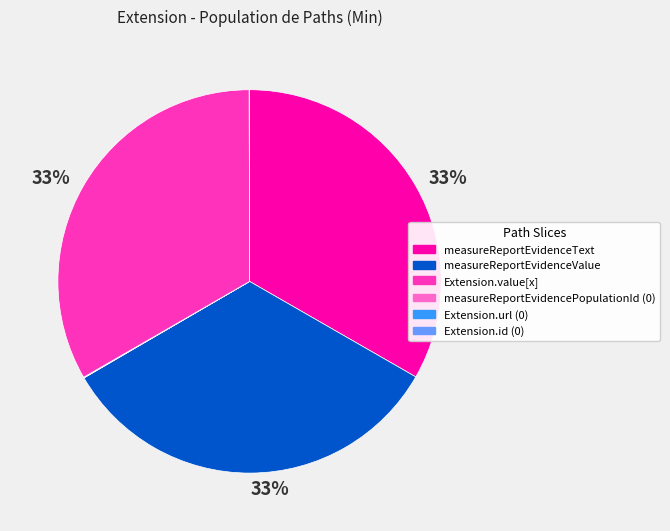

Does any single category account for the majority?

No